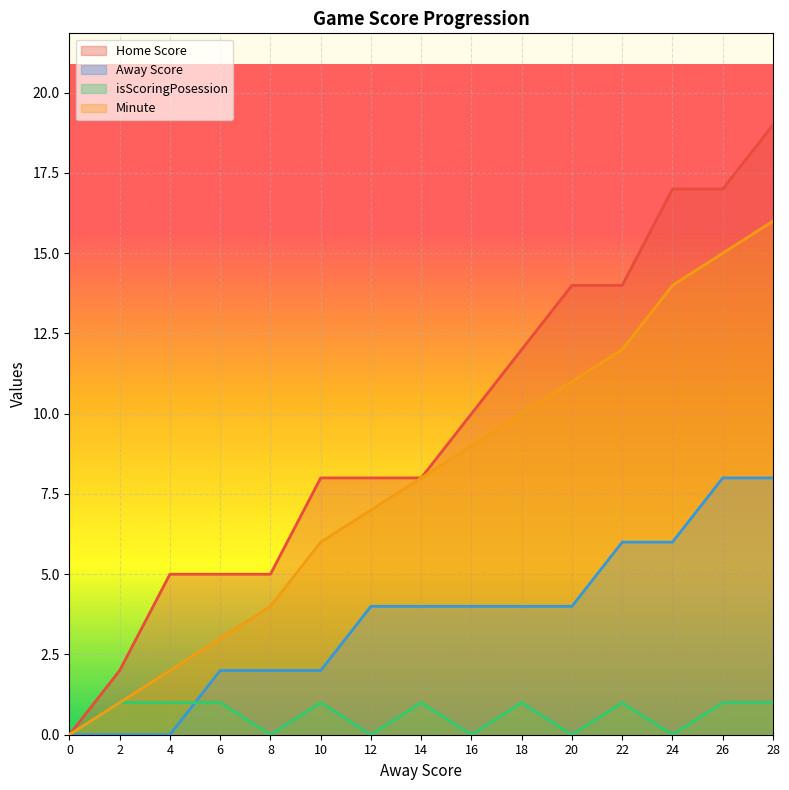

What is the approximate value of Away Score at 16?

4